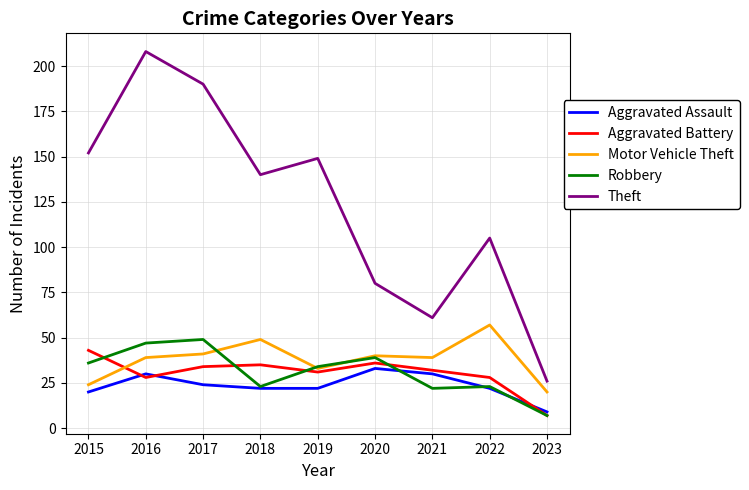

Which series has the largest range (max minus min)?

Theft